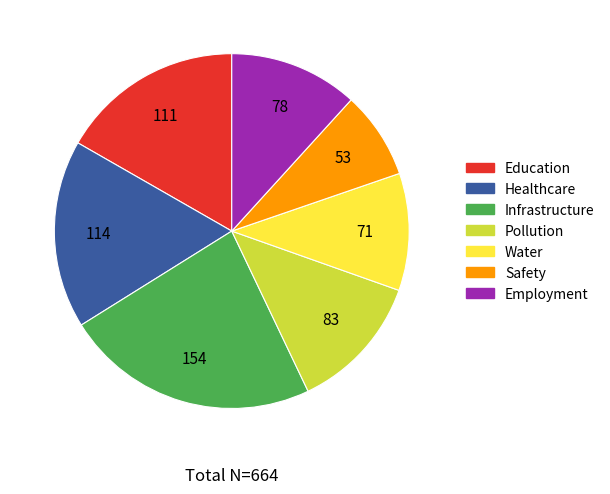

The Infrastructure slice represents 32% of the pie. True or false?

False